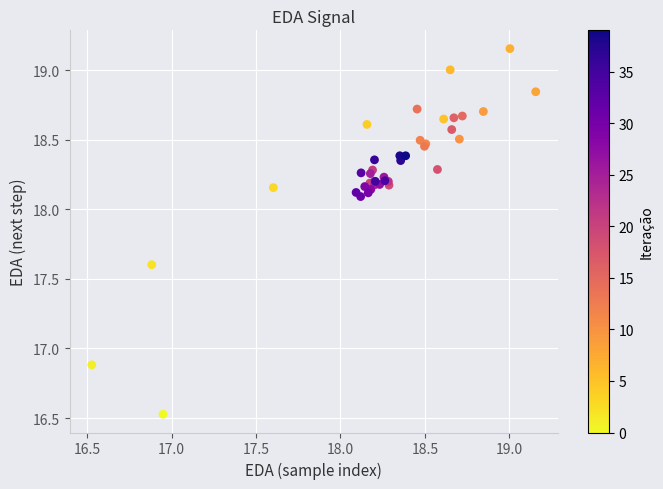

What Y value in the scatter plot is closest to 17?

16.9